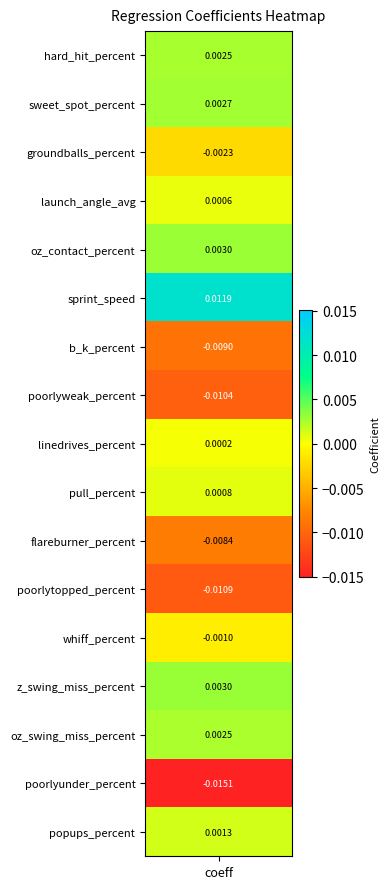

The value at sweet_spot_percent is 0.0. True or false?

False